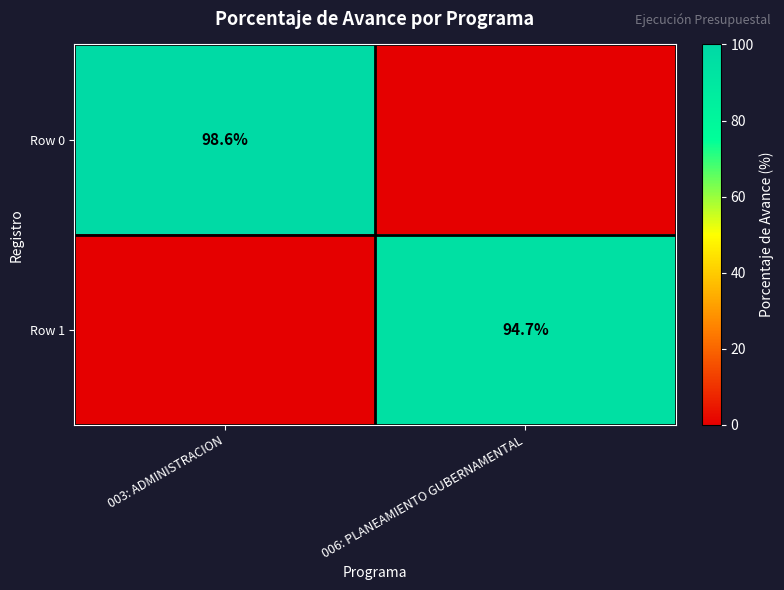

The Row 0 series shows 163.8 at 003: ADMINISTRACION. True or false?

False